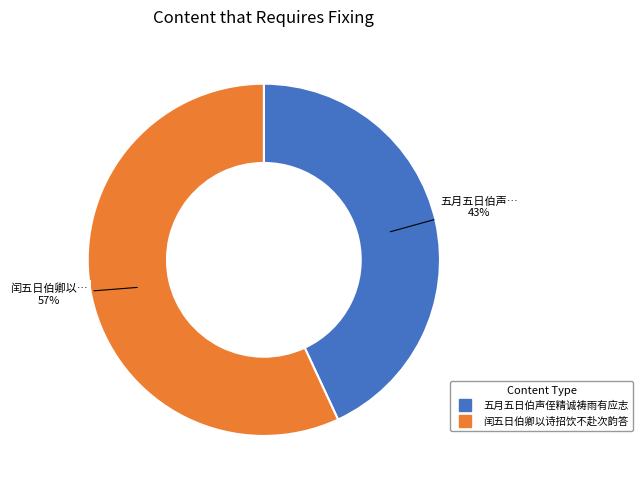

To the nearest percent, what is the difference between the largest and smallest slice percentages?

14%